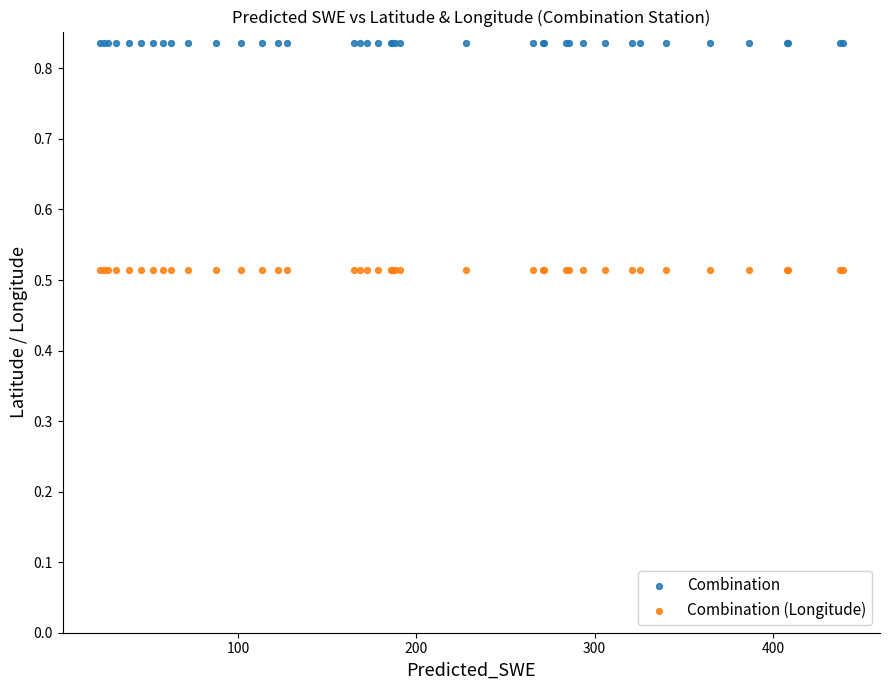

Which series reaches the minimum Y coordinate?

Combination (Longitude)